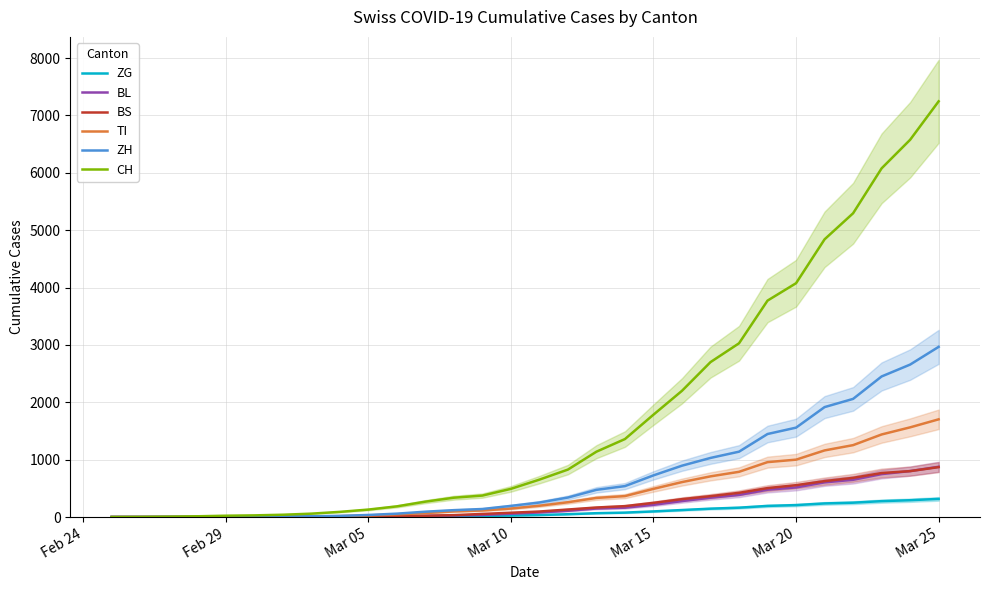

Reading left to right, extract all data points from this chart.

ZG: 0	0	0	0	0	0	0	1	2	4	6	10	15	19	26	35	49	67	77	98	122	146	163	194	208	237	250	277	293	316
BL: 0	0	0	1	2	2	2	2	4	8	13	20	28	36	57	80	109	149	163	213	278	337	385	476	516	604	649	748	801	876
BS: 0	0	1	1	1	1	1	3	6	10	15	22	33	54	75	96	131	166	190	247	312	364	422	504	555	626	683	767	800	870
TI: 0	0	1	1	2	2	4	8	16	28	46	69	98	114	148	197	258	333	365	491	609	709	788	957	1000	1161	1253	1439	1563	1703
ZH: 0	0	2	2	6	7	10	13	20	36	59	93	120	140	194	253	340	474	539	726	895	1030	1139	1447	1558	1916	2059	2450	2657	2966
CH: 0	2	6	13	23	29	40	59	90	130	186	268	337	374	491	652	827	1139	1359	1784	2200	2700	3028	3772	4075	4840	5294	6077	6575	7245